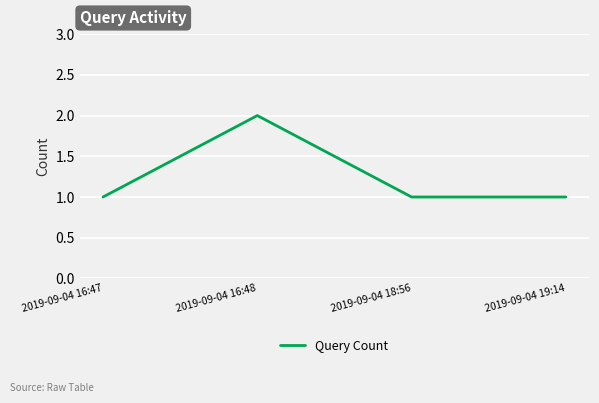

What position from the left is 2019-09-04 18:56?

3